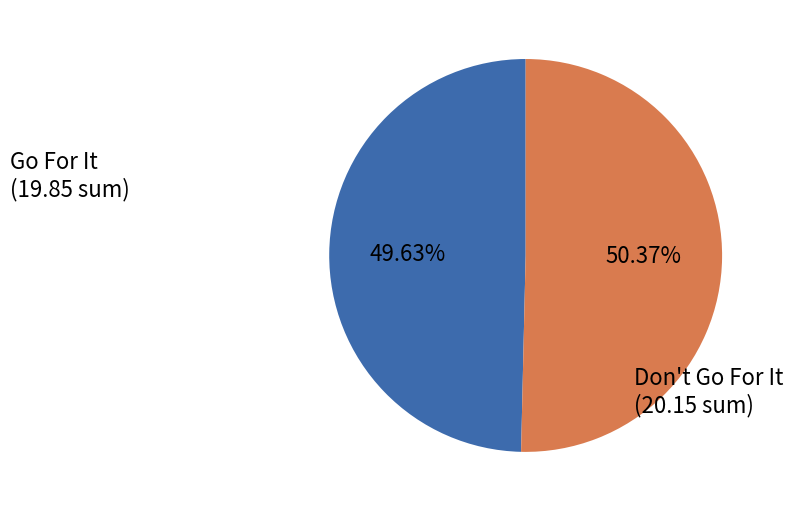

Is there any slice that represents more than half of the pie?

Yes